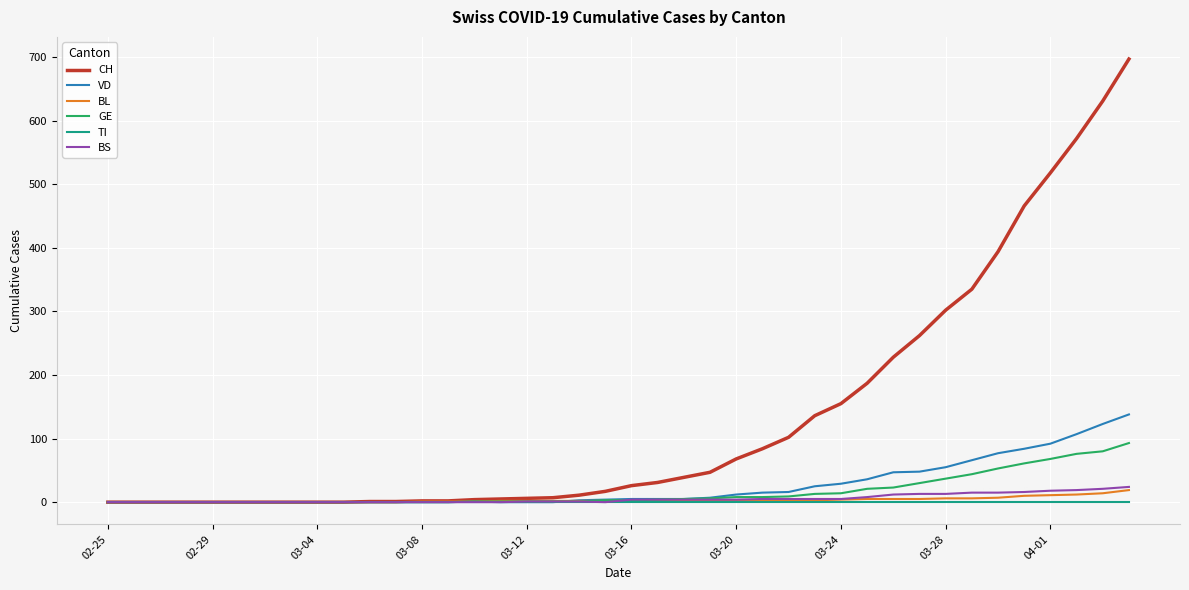

Which series has the largest range (max minus min)?

CH